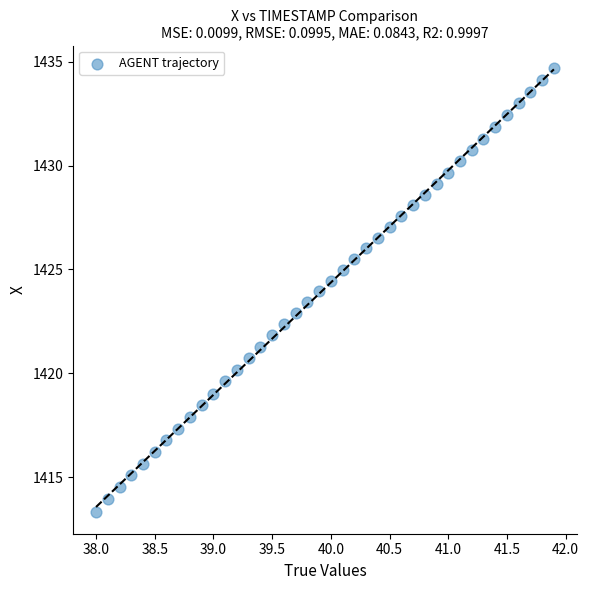

What is the range of Y values (max minus min)?

21.4